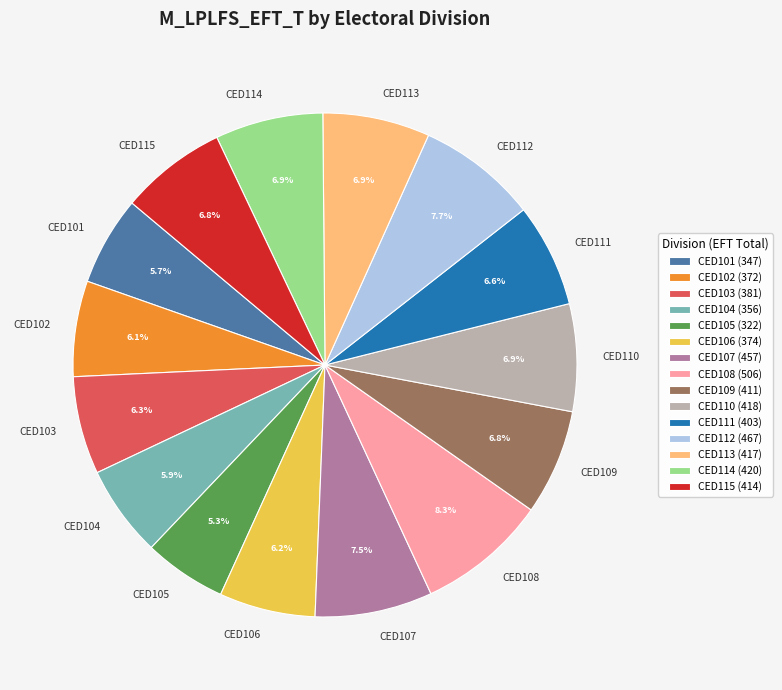

How many slices are in this pie chart?

15